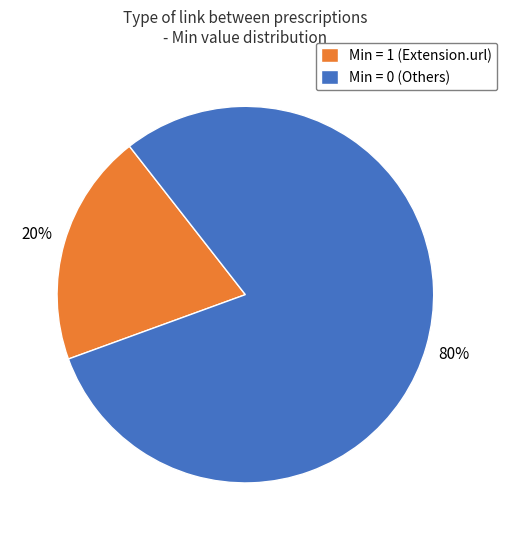

To the nearest percent, what is the average slice percentage?

50%